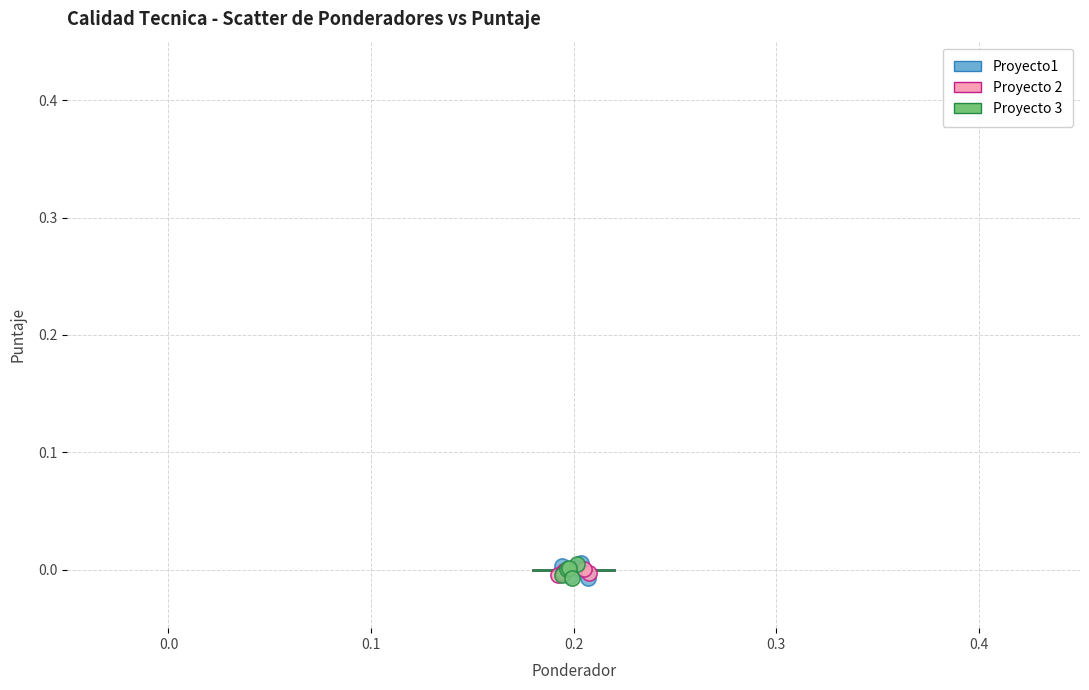

What are all the series names shown in the legend?

Proyecto1, Proyecto 2, Proyecto 3